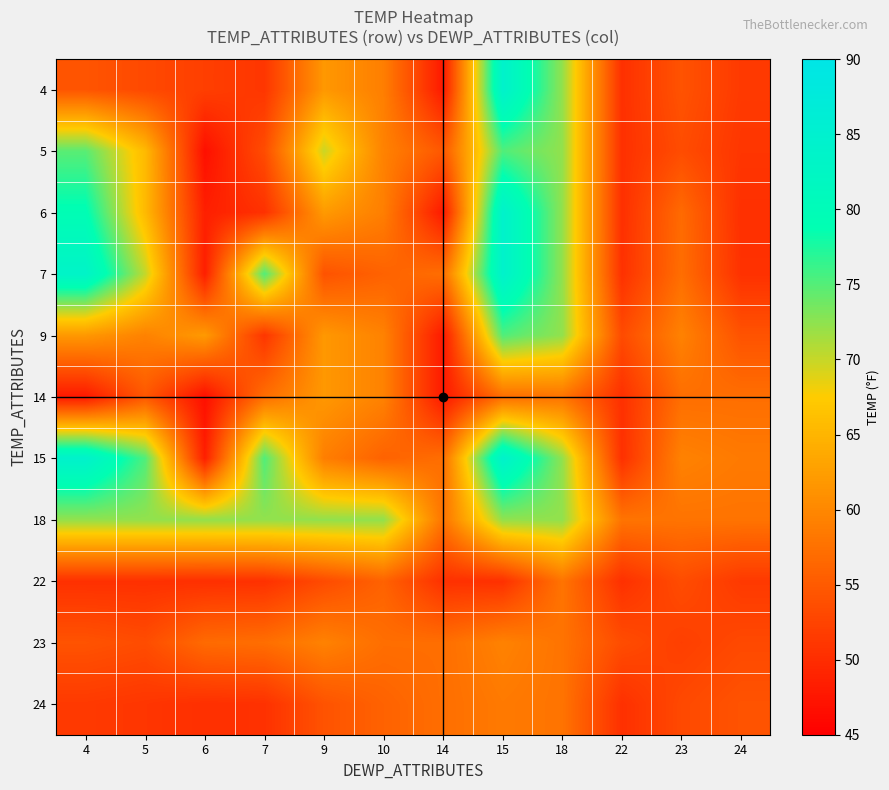

Which category has the highest value across all series?

15